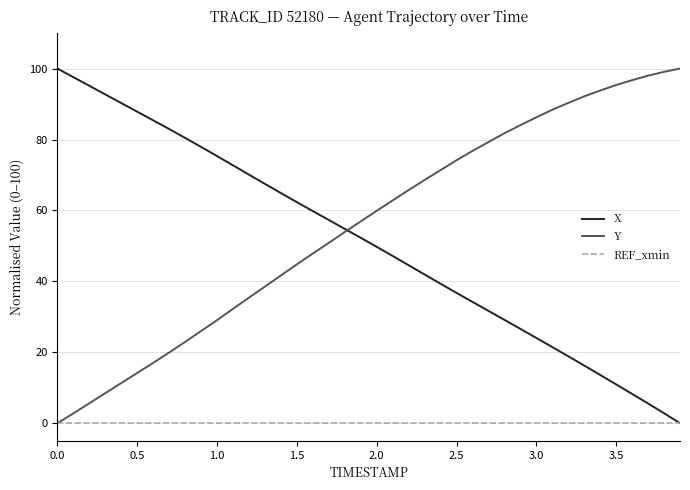

What is the greatest value displayed?

100.0